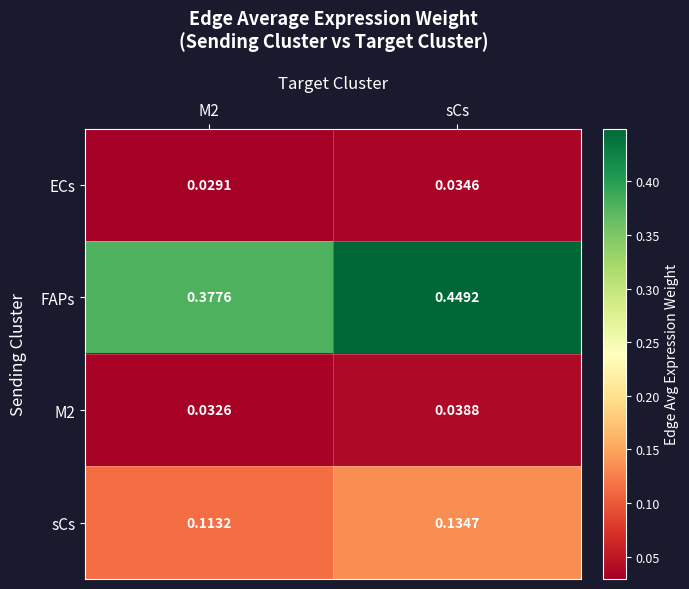

Is the value of M2 at sCs greater than the value of ECs at sCs?

Yes